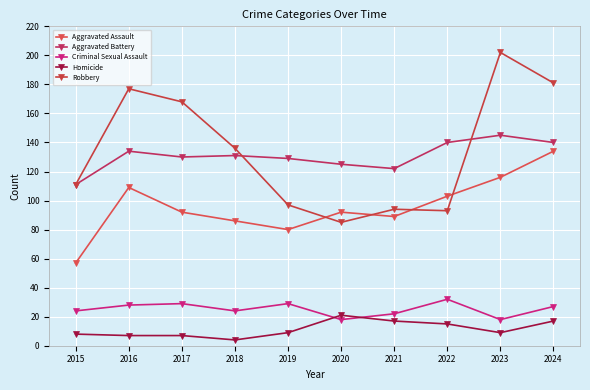

Count the number of data series in this chart.

5